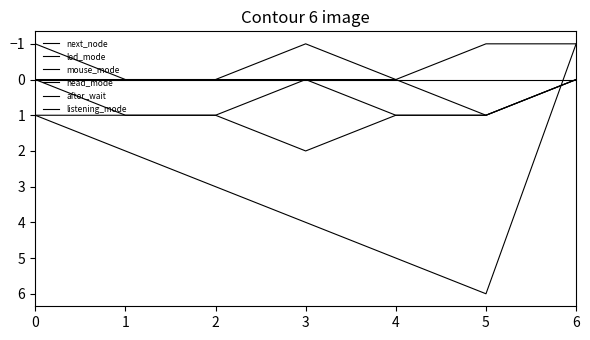

Between 1 and 2, which is larger?

2